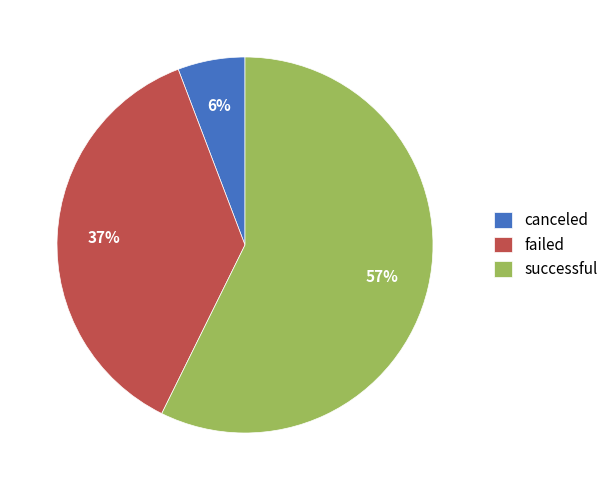

Count the number of slices in the pie.

3